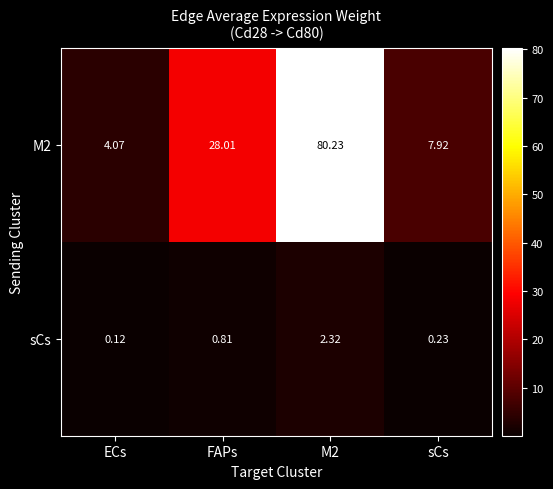

At which label does M2 first exceed 28?

FAPs